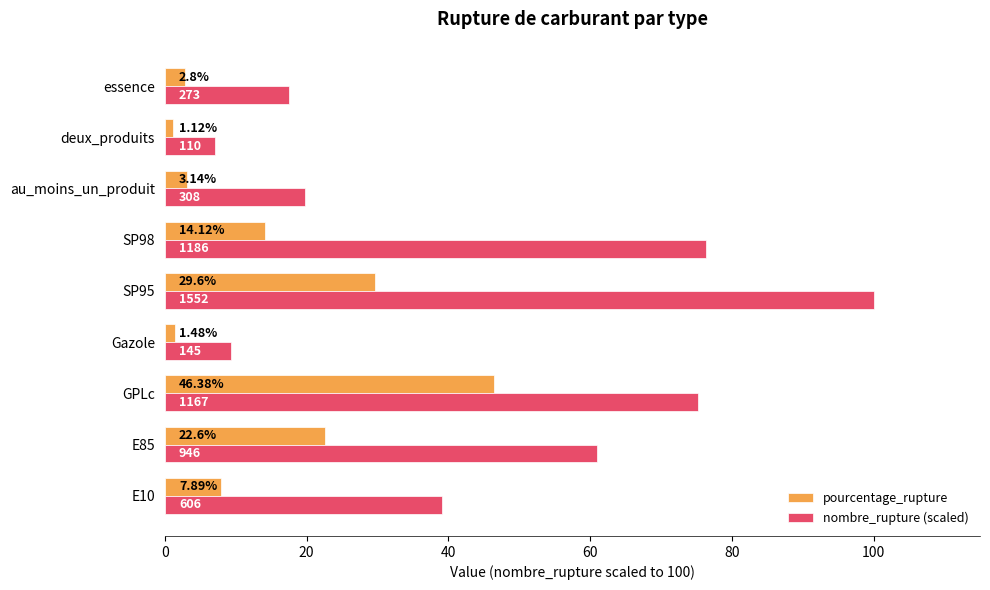

Rank the series by their average value, from lowest to highest.

pourcentage_rupture, nombre_rupture (scaled)